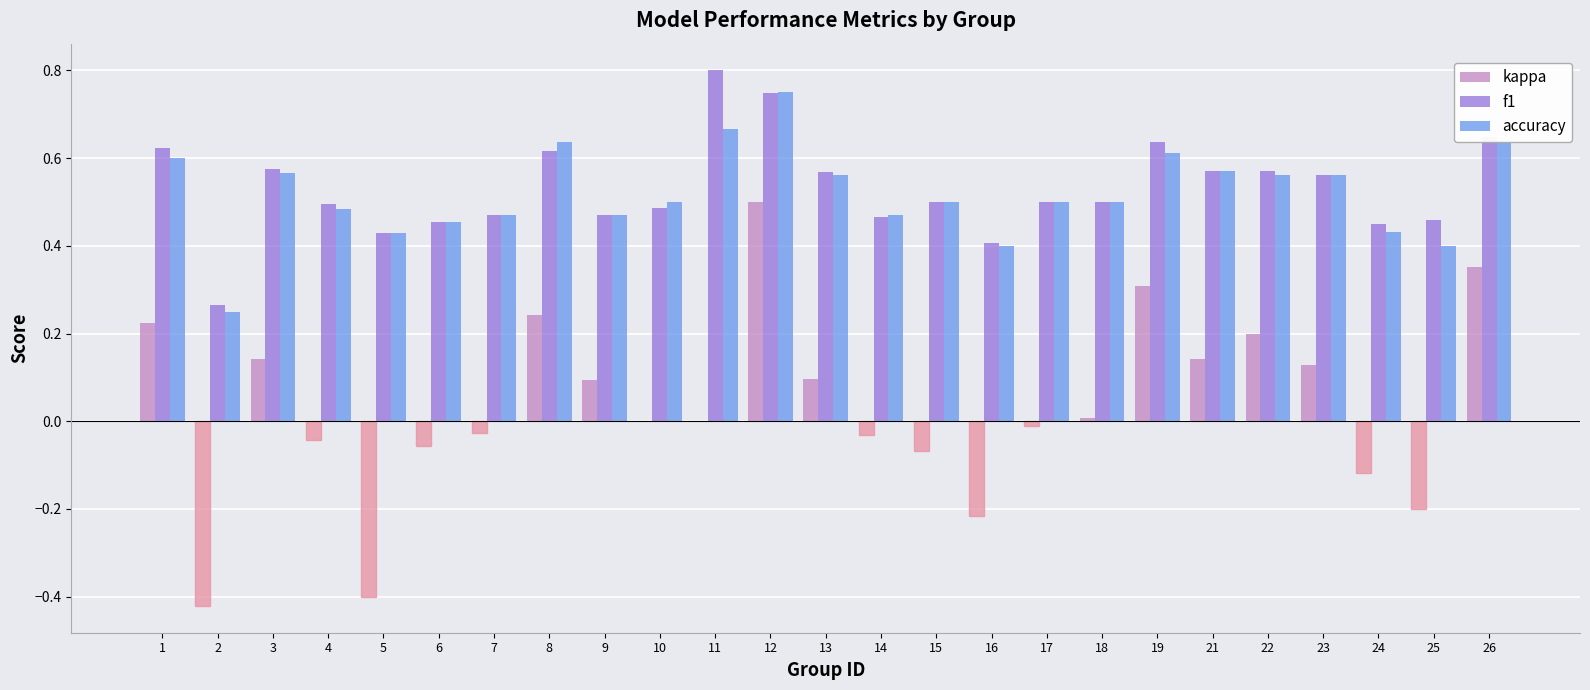

Which category has the highest value in the f1 series?

11